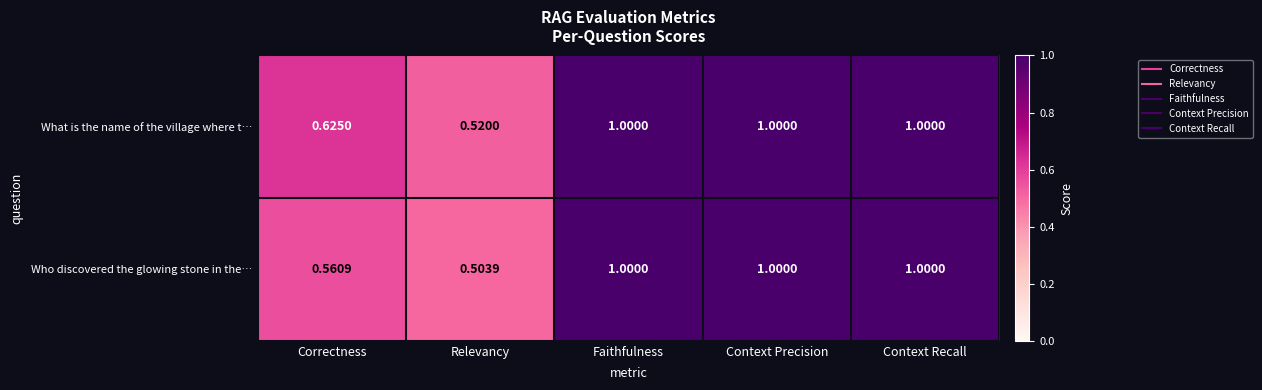

Which label corresponds to the smallest value in the chart?

Relevancy